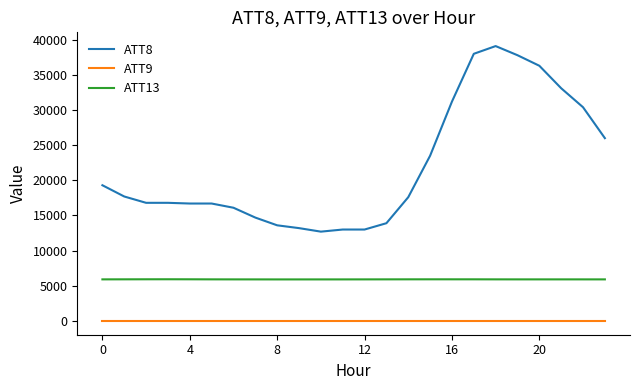

What is the maximum value shown in the chart?

39100.0